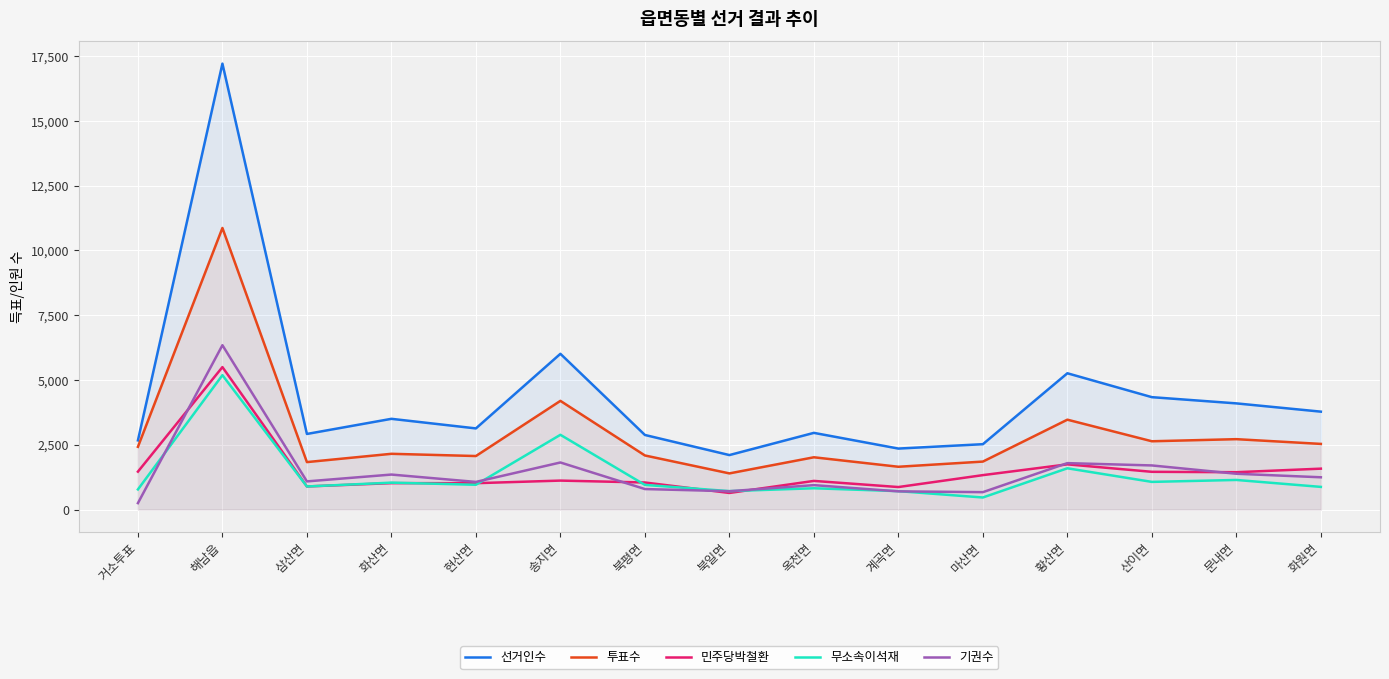

At which label does 투표수 first exceed 2151?

거소투표